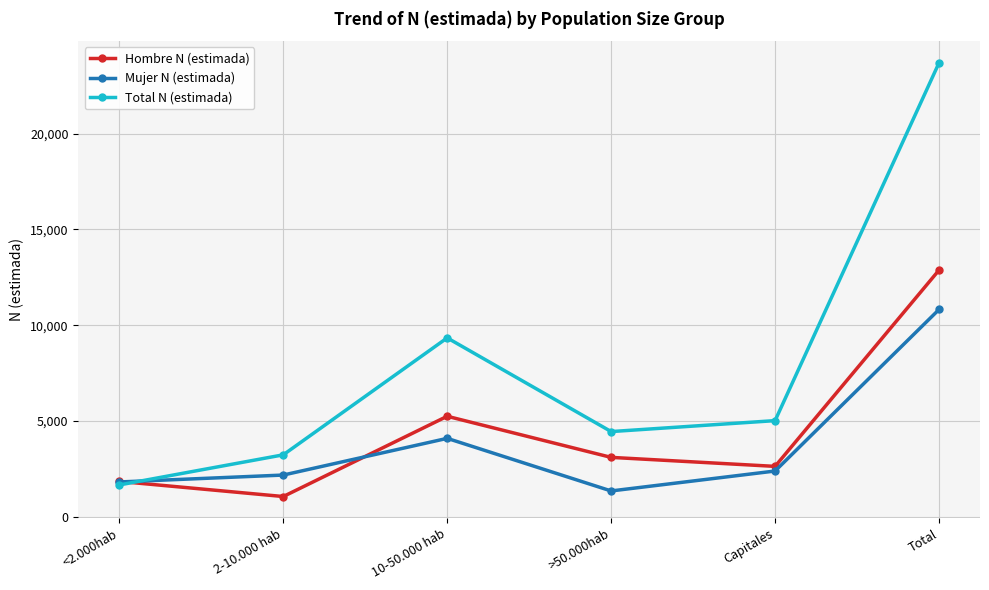

How many distinct data groups are displayed?

3